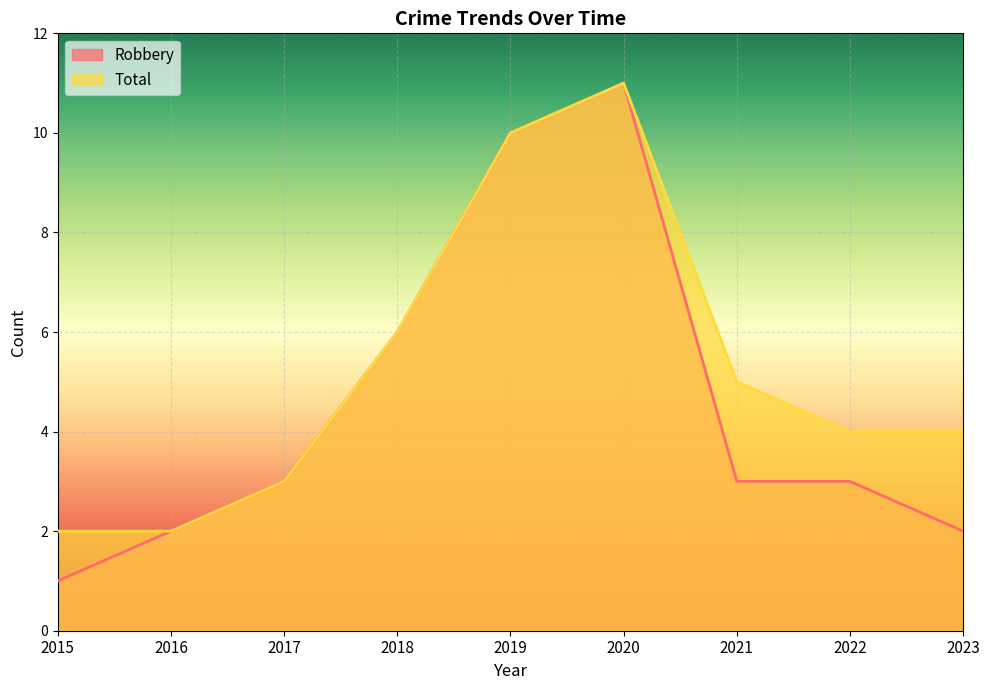

What is the maximum value for Total?

11